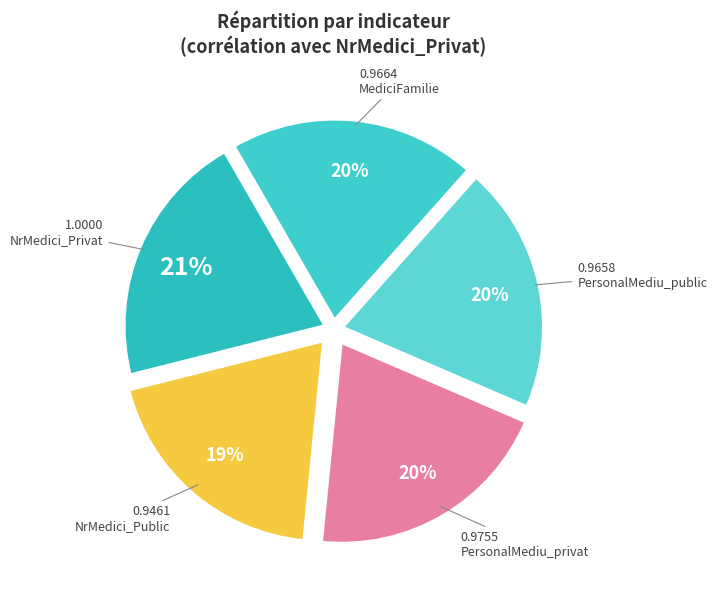

Is PersonalMediu_public the majority of the pie?

No